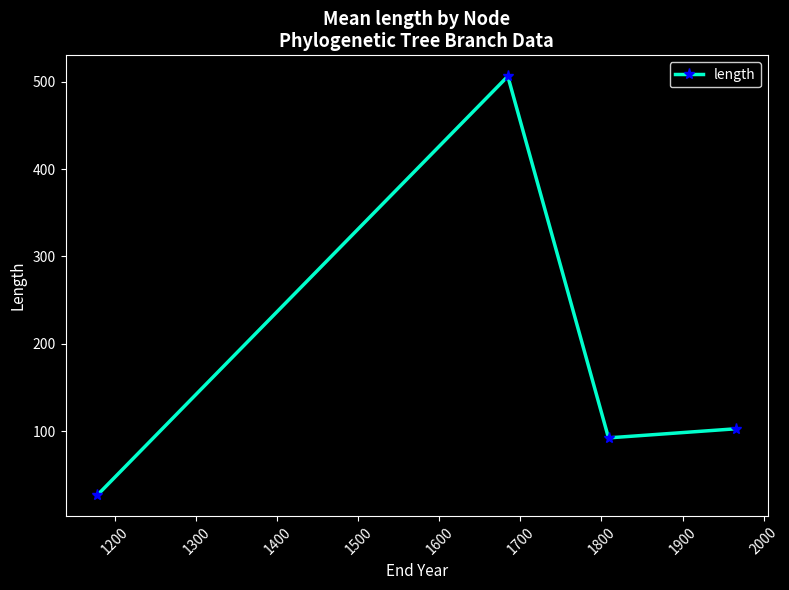

What is the average value?

182.0